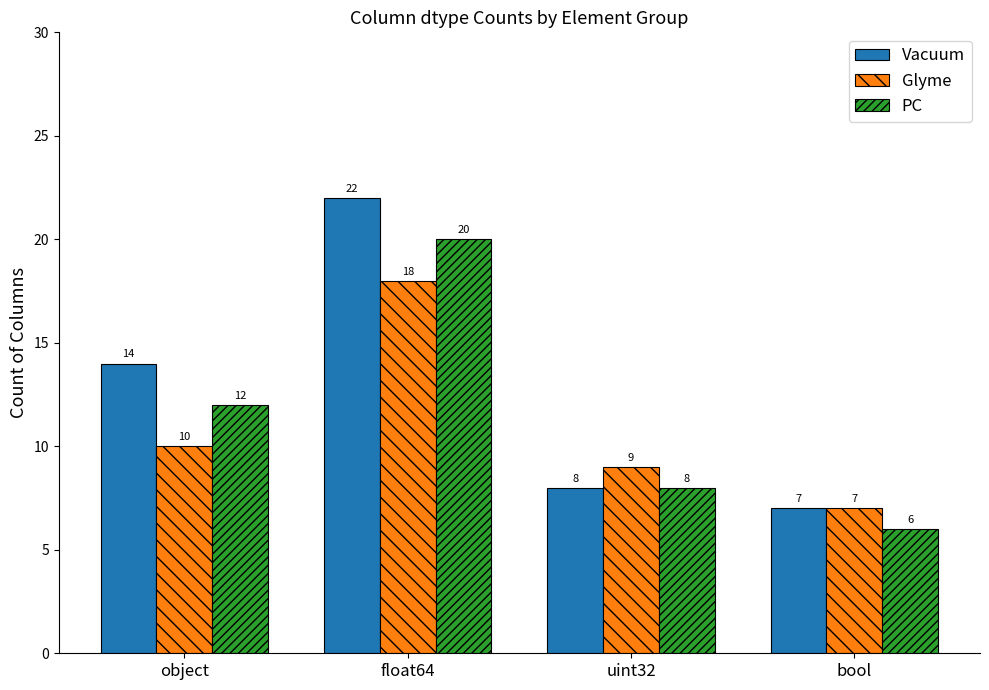

Is it true that PC equals 8 at bool?

False